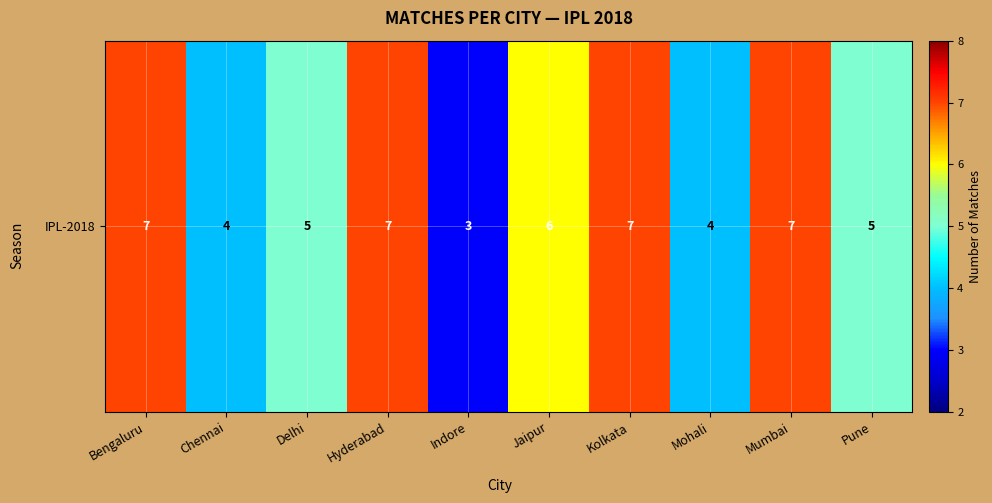

Reading left to right, transcribe all the data shown in this chart.

Bengaluru=7	Chennai=4	Delhi=5	Hyderabad=7	Indore=3	Jaipur=6	Kolkata=7	Mohali=4	Mumbai=7	Pune=5